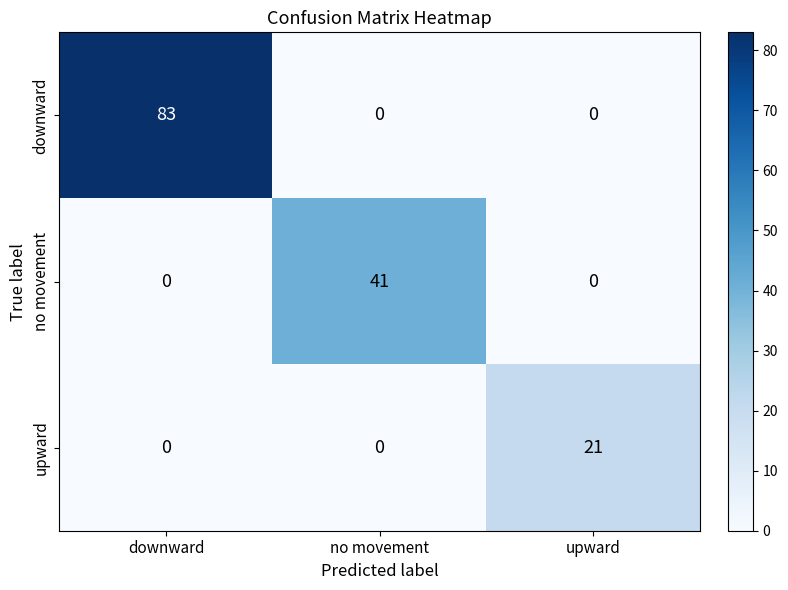

Which series has the largest range (max minus min)?

downward